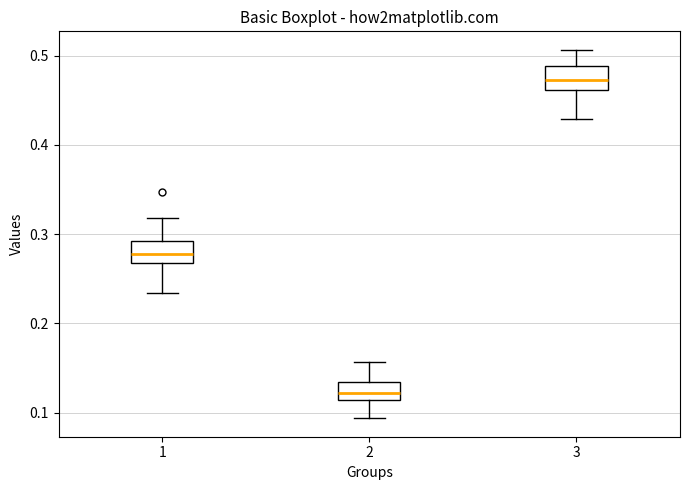

Reading left to right, transcribe this box plot: for each box, give where its median line is, the range the box spans, and where its two whiskers end, as read against the y-axis. The values are not printed on the chart, so give them approximately, as read against the axis.

1: median 0.28, box 0.27 to 0.29, whiskers 0.23 to 0.32
2: median 0.12, box 0.11 to 0.13, whiskers 0.09 to 0.16
3: median 0.47, box 0.46 to 0.49, whiskers 0.43 to 0.51